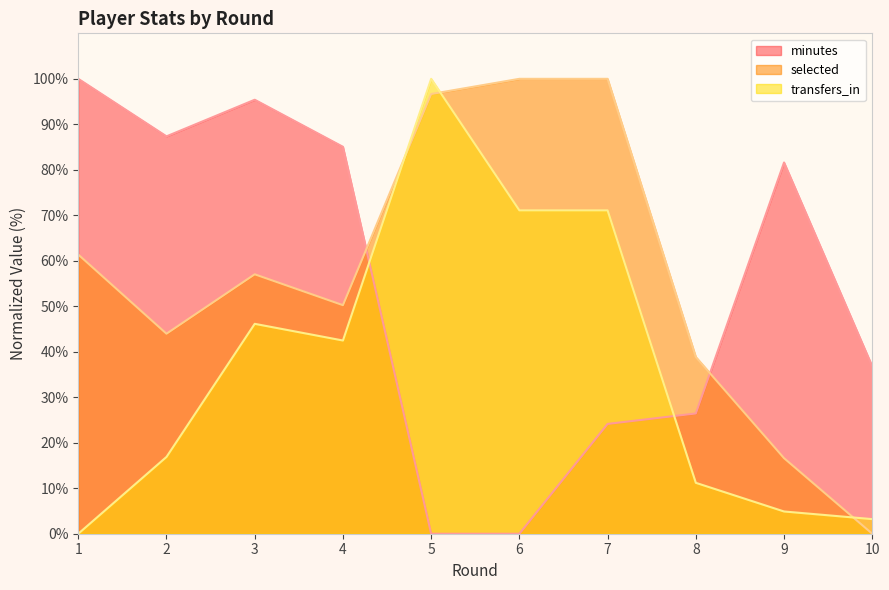

What is the difference between the selected values at 4 and 3?

6.8